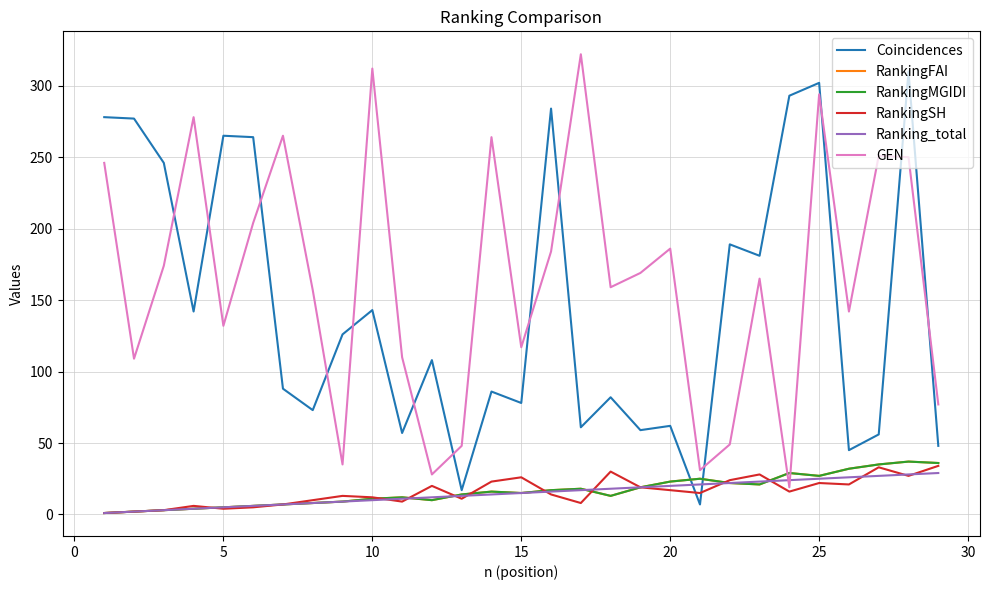

Which series has the largest total across all categories?

GEN